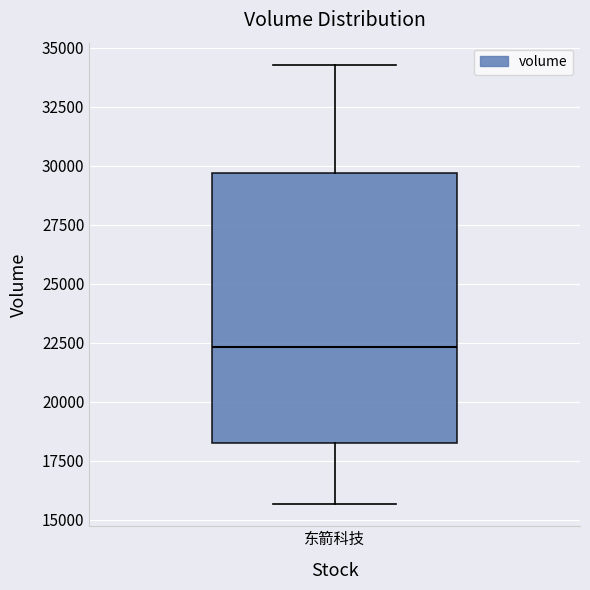

Read this box plot against the y-axis: the position of the median line, the range covered by the box, and the ends of both whiskers. The values are not printed on the chart, so give them approximately, as read against the axis.

median 22500, box 18500 to 29500, whiskers 15500 to 34500